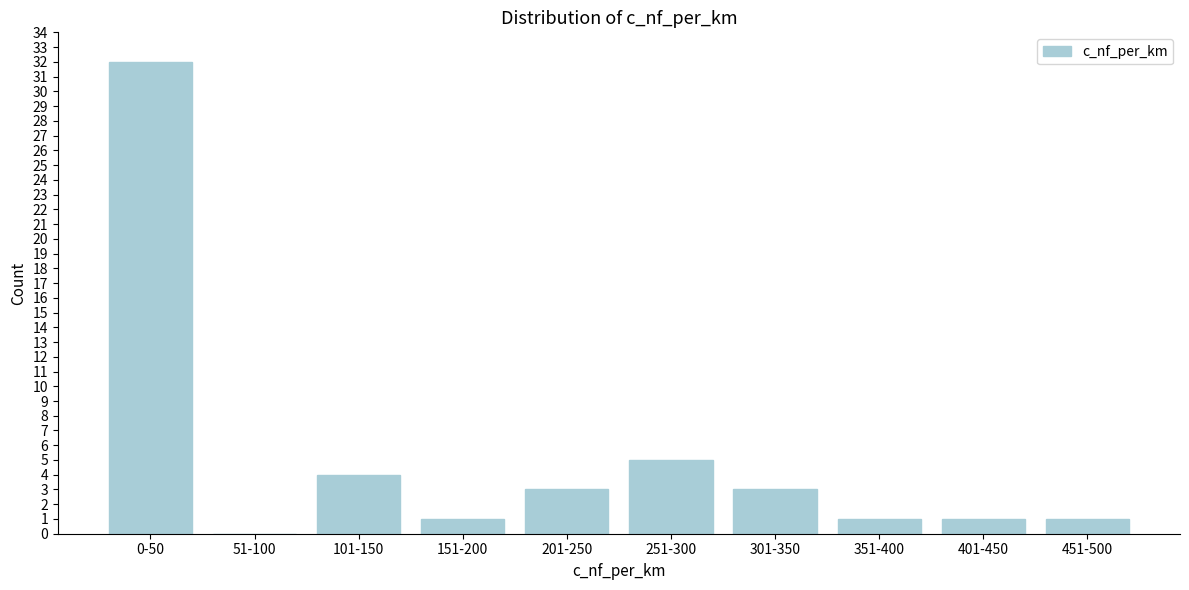

Reading right to left, list all the values displayed in this chart.

451-500=1	401-450=1	351-400=1	301-350=3	251-300=5	201-250=3	151-200=1	101-150=4	51-100=0	0-50=32